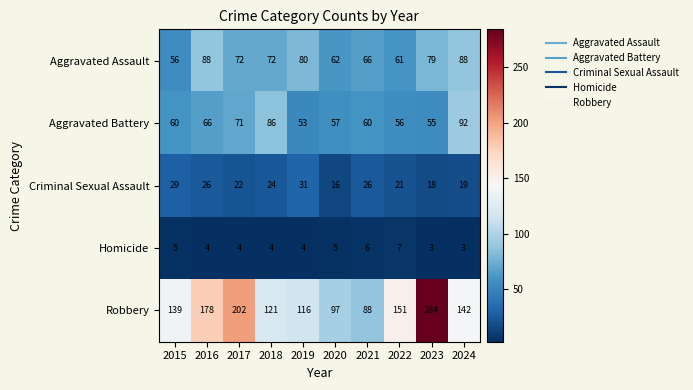

What is the average value of the Aggravated Assault series?

72